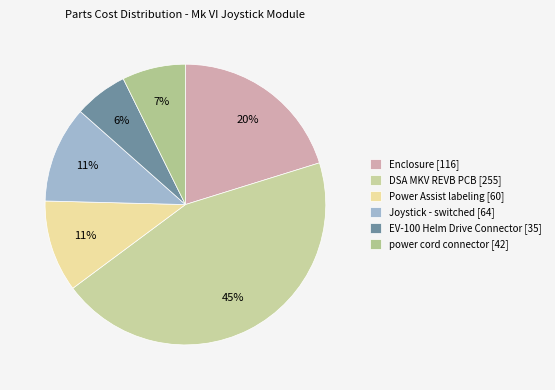

What is the largest slice in the pie chart?

DSA MKV REVB PCB [255]